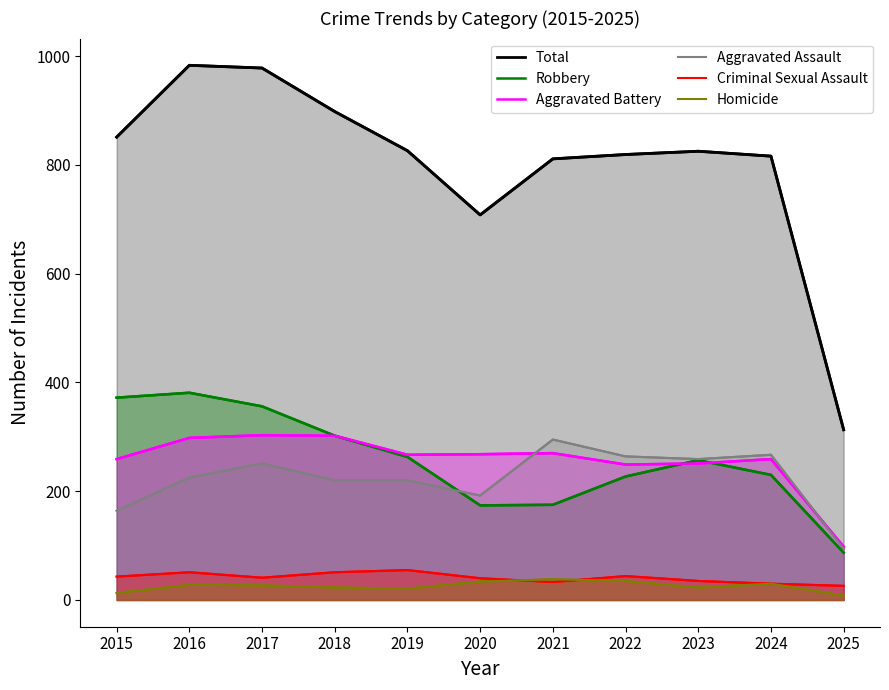

What is the sum of all Total values?

8828